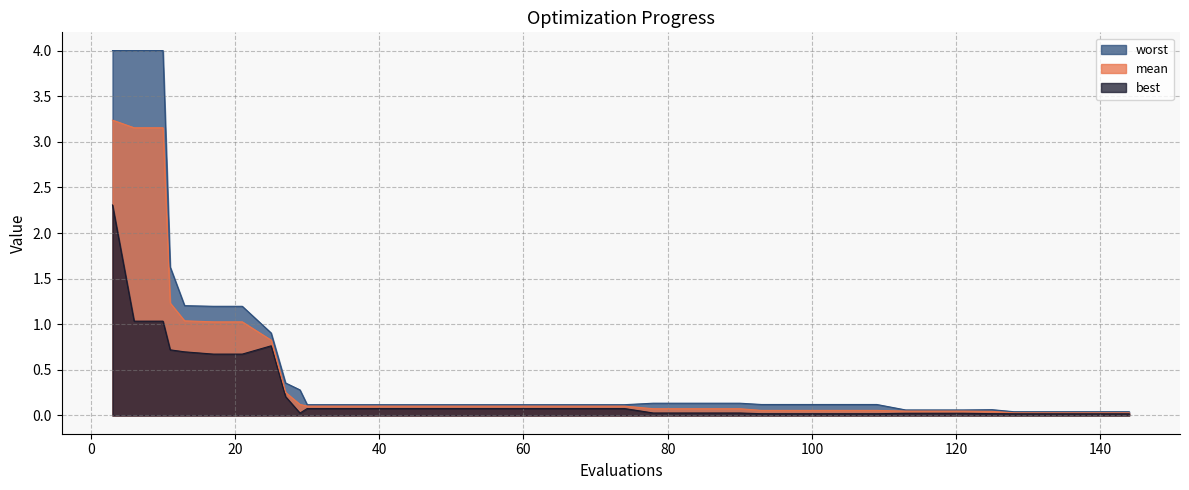

Rank the series at 101 from lowest to highest value.

best, mean, worst